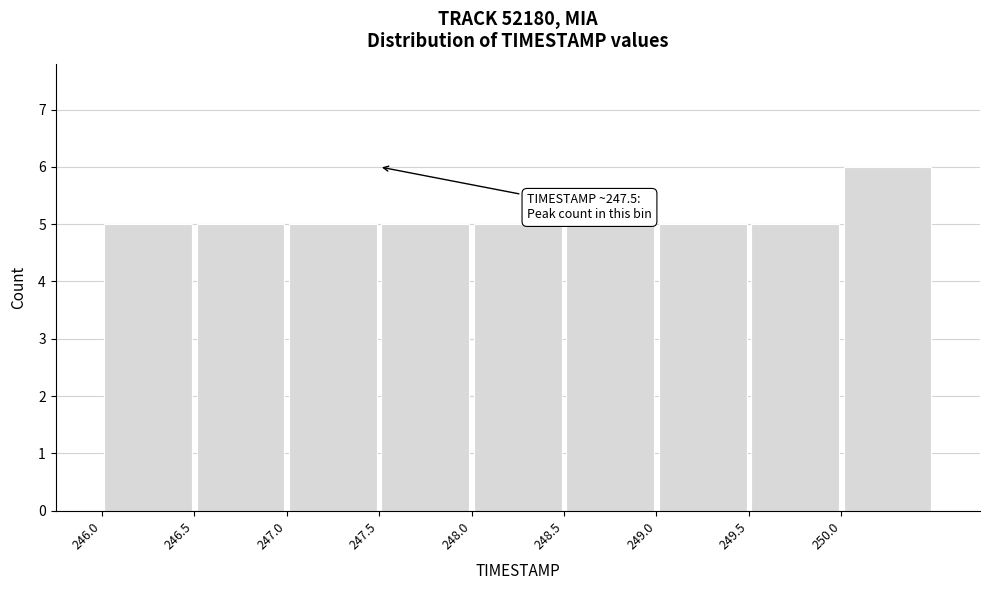

Which range on the x-axis has the tallest bar?

250.0 to 250.5